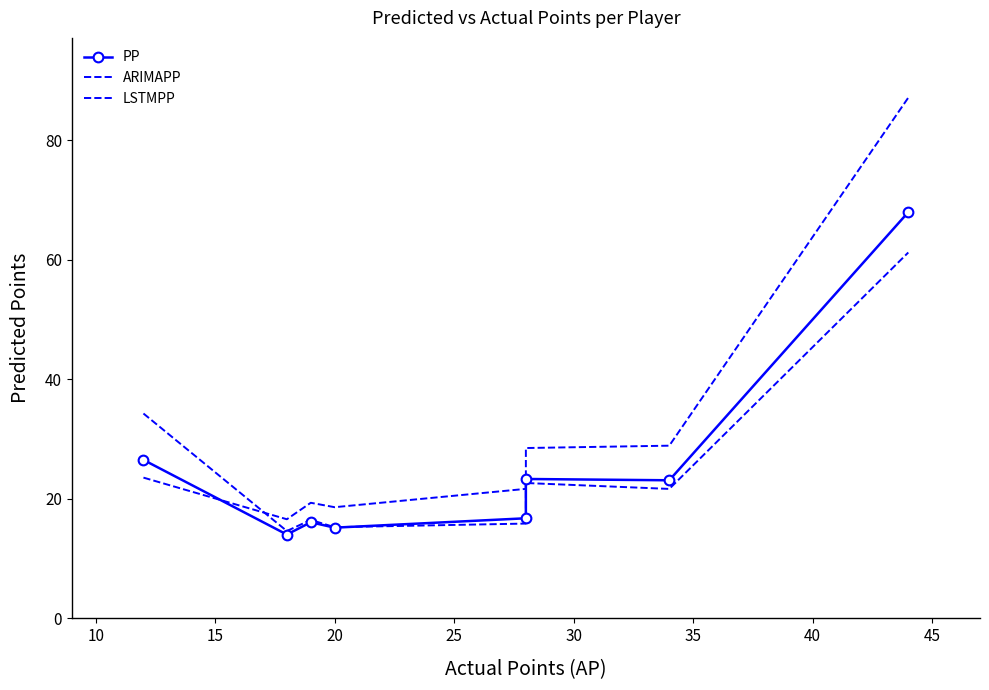

Is it true that ARIMAPP equals 15.9 at 25?

True